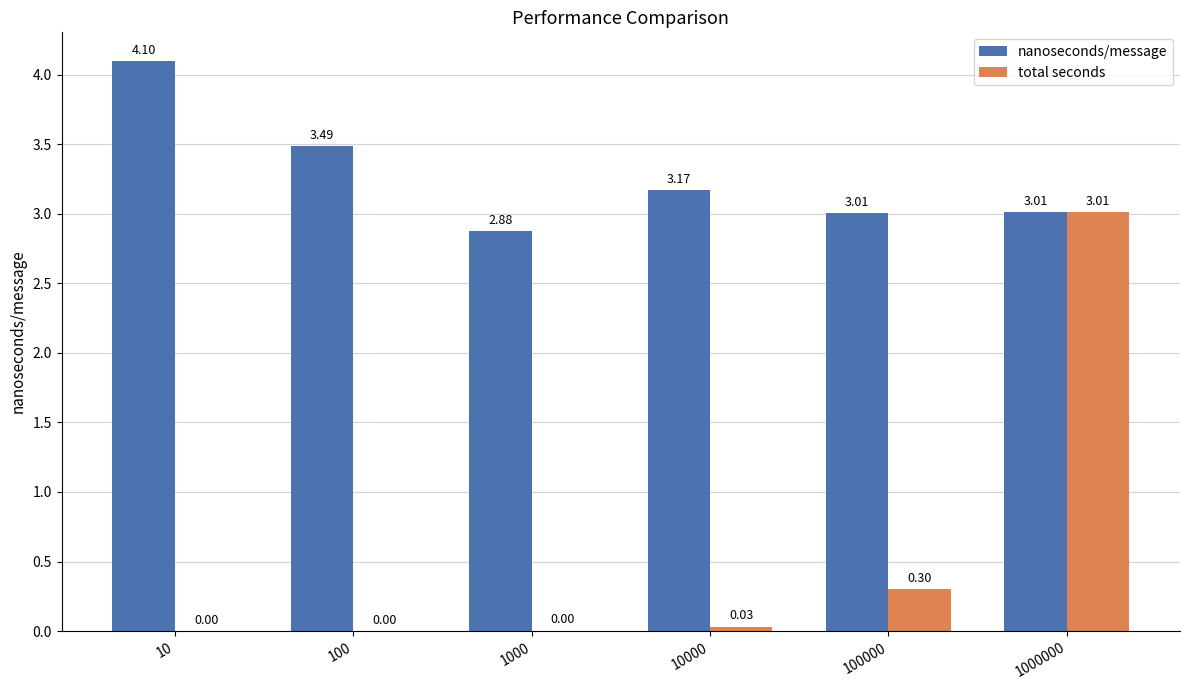

What are all the series names shown in the legend?

nanoseconds/message, total seconds